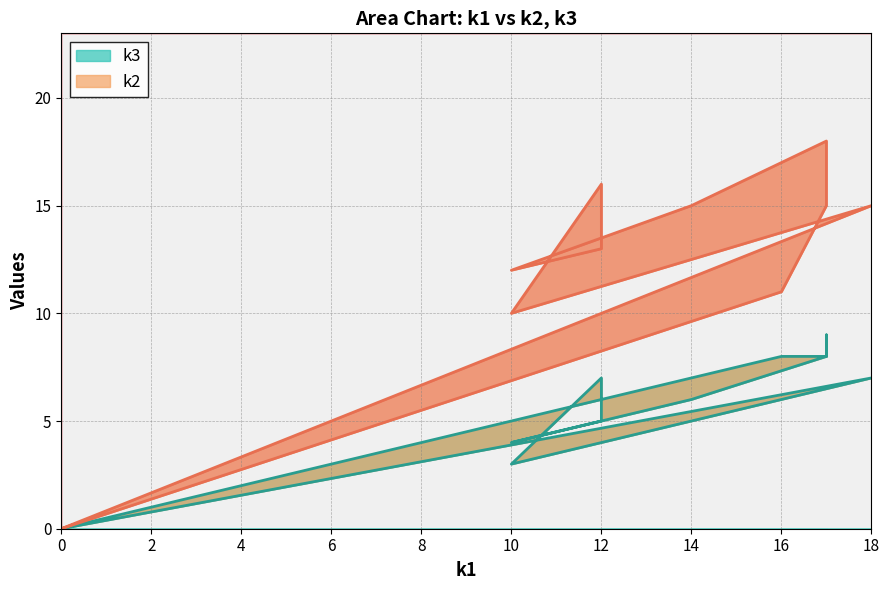

How many interior local peaks (higher than both neighbors) does the data have?

3